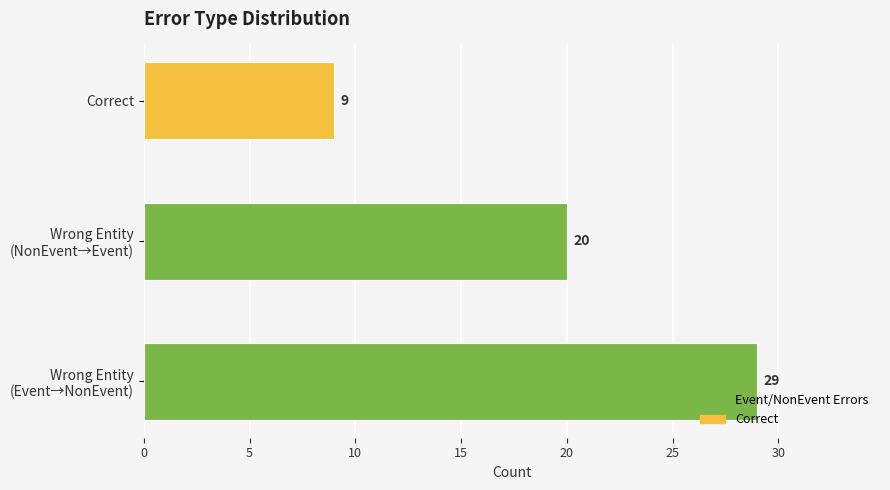

What is the greatest value displayed?

29